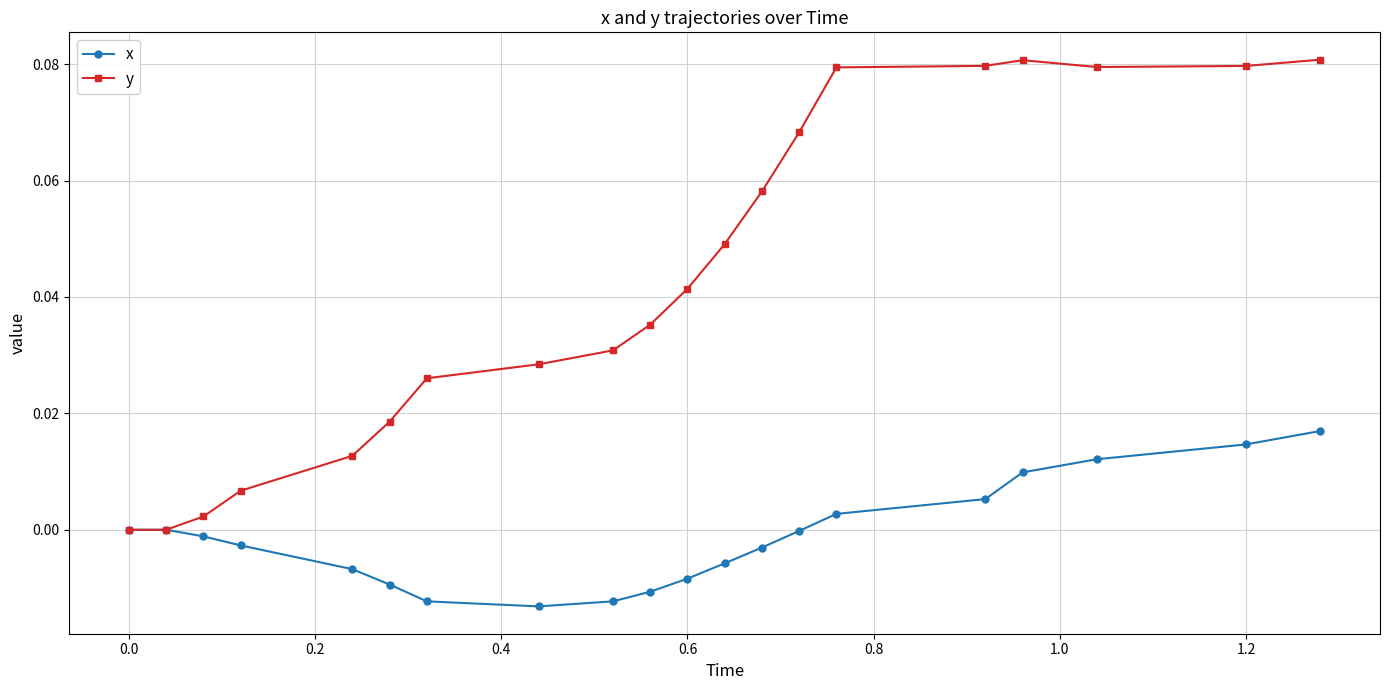

Which series has the largest total across all categories?

y